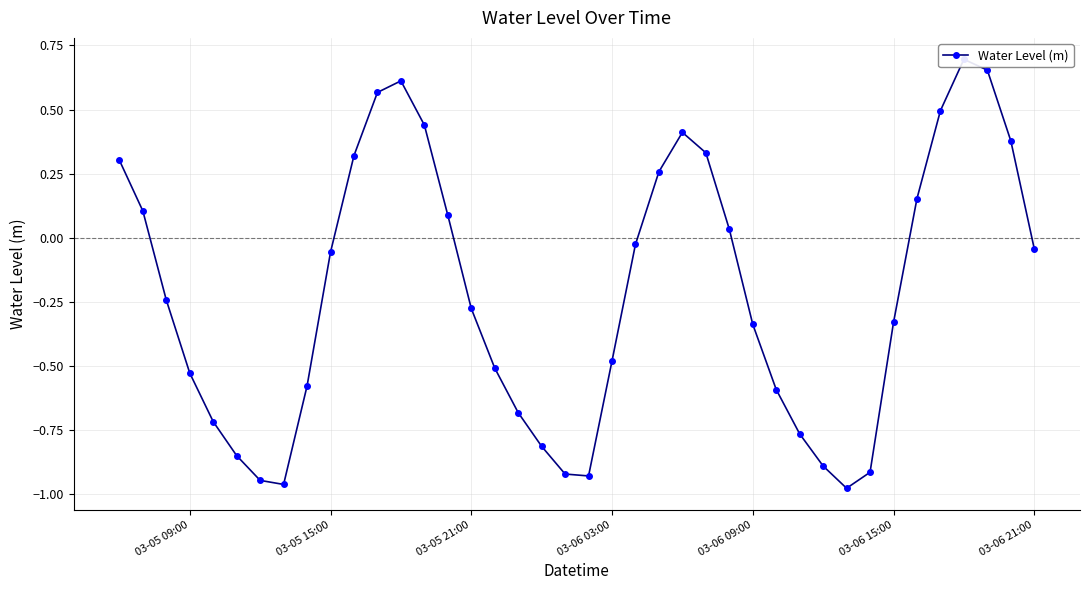

True or false: the data shows -1.4 at 20.

False